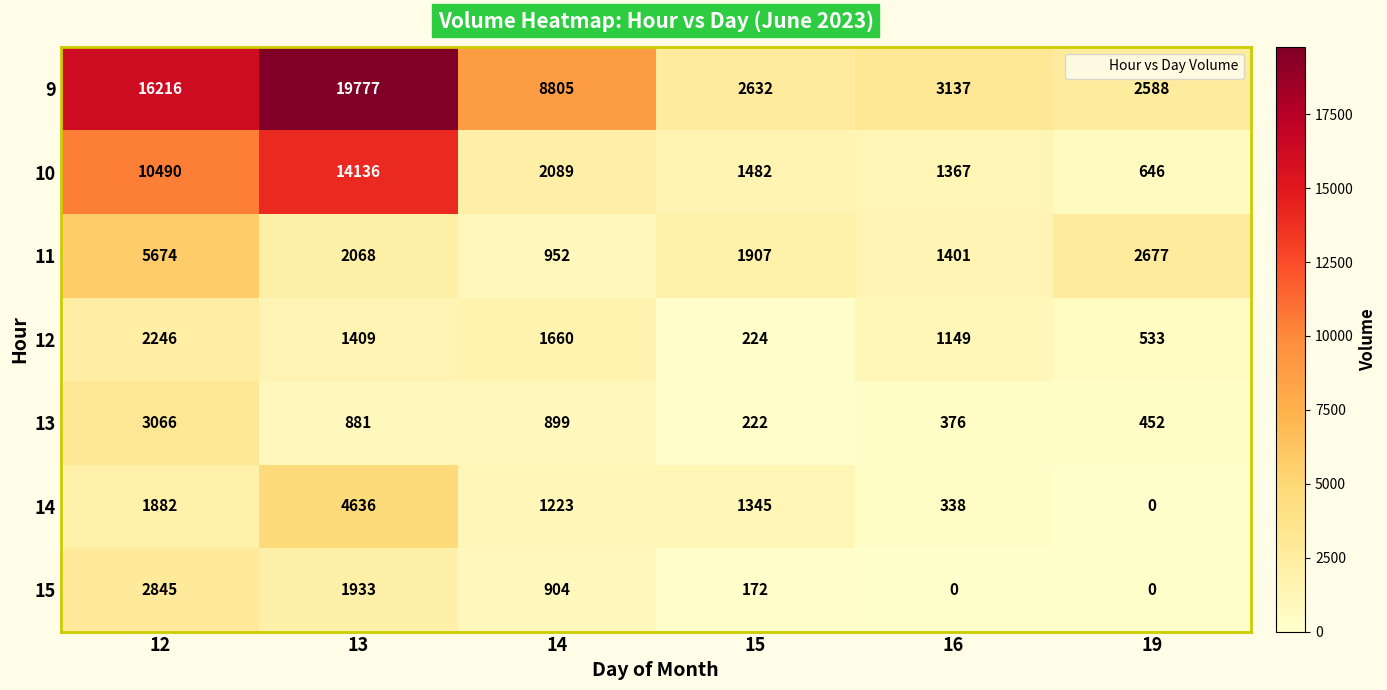

What is the difference between the highest and lowest values at 16?

3137